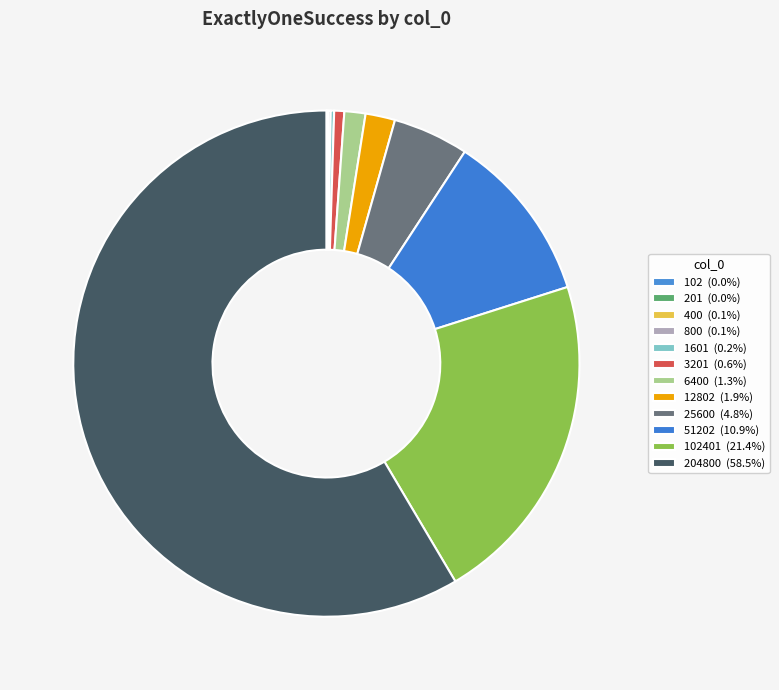

What is the largest slice in the pie chart?

204800